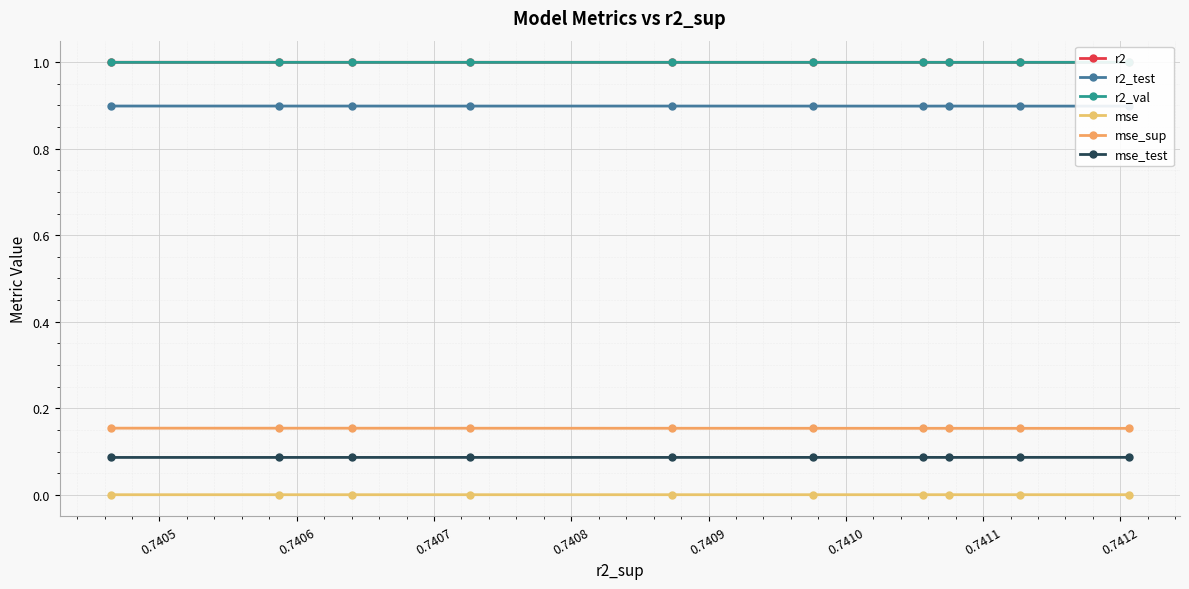

True or false: mse_test has more than 2 points higher than both neighbors.

False